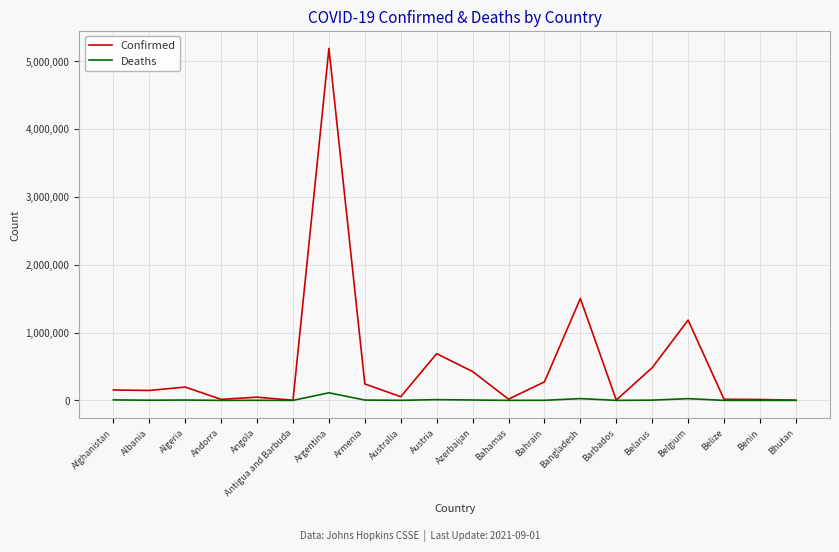

What is the greatest value displayed?

5185620